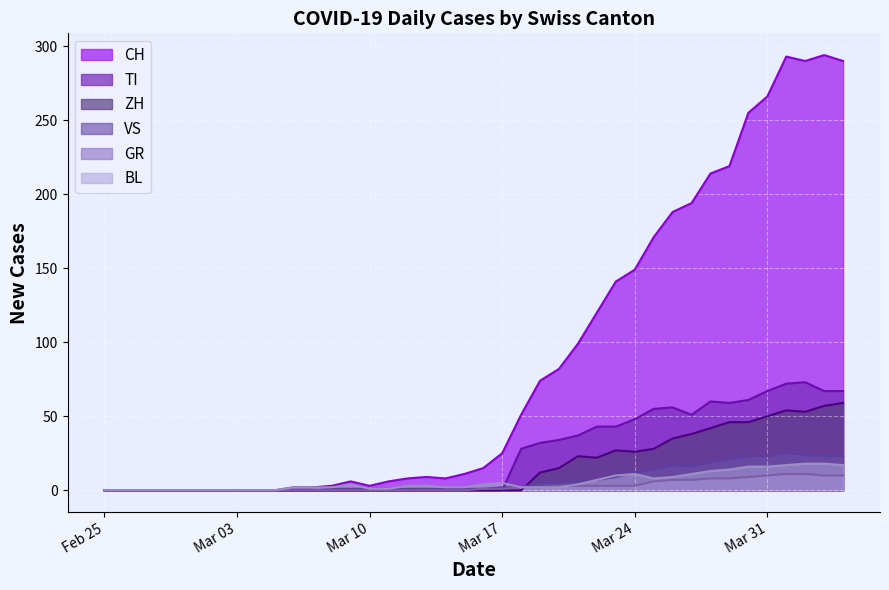

True or false: GR has more than 1 interior local peaks.

False